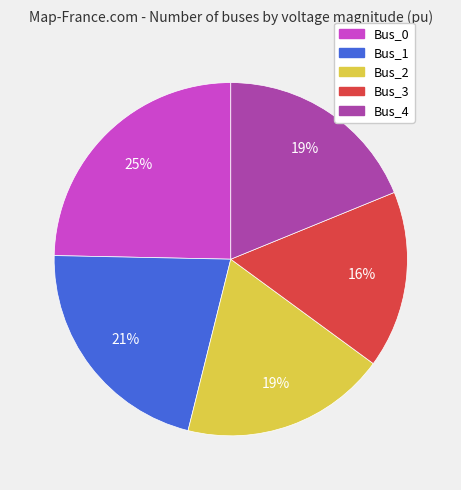

To the nearest percent, what is the average slice percentage?

20%